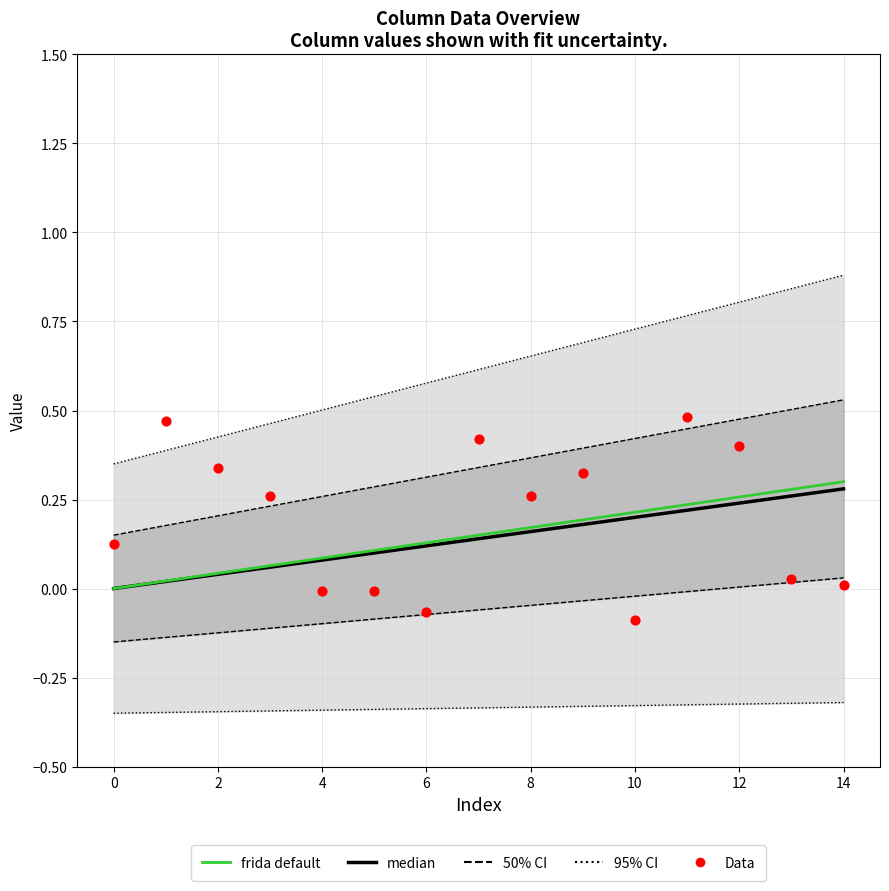

What is the total value across all series at 4?

0.2